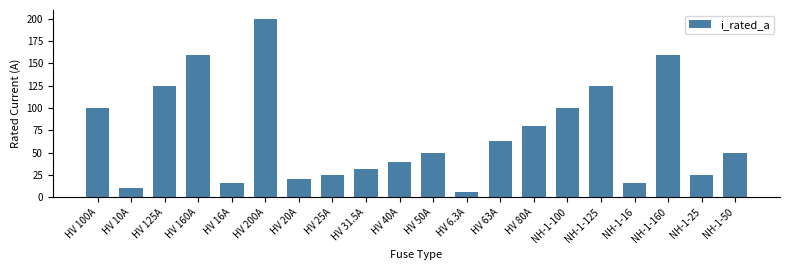

What position from the right is NH-1-100?

6